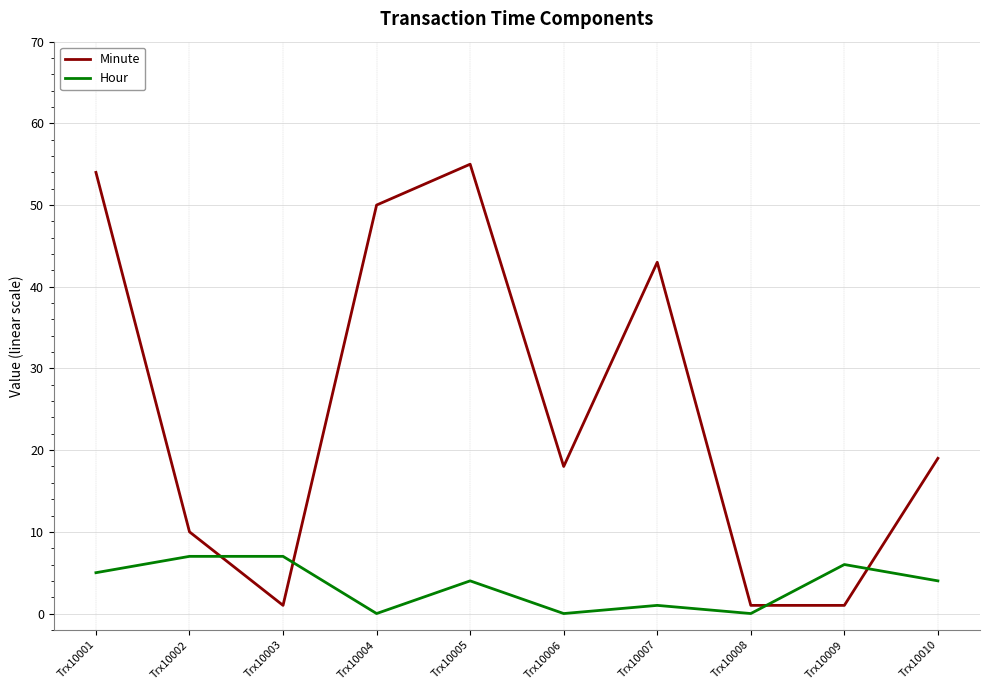

Rank the series at Trx10006 from lowest to highest value.

Hour, Minute